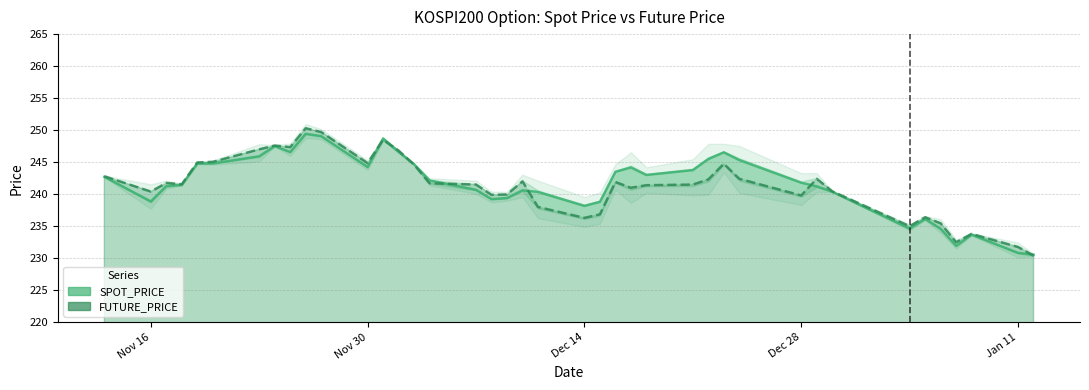

What is the maximum value for FUTURE_PRICE?

250.3